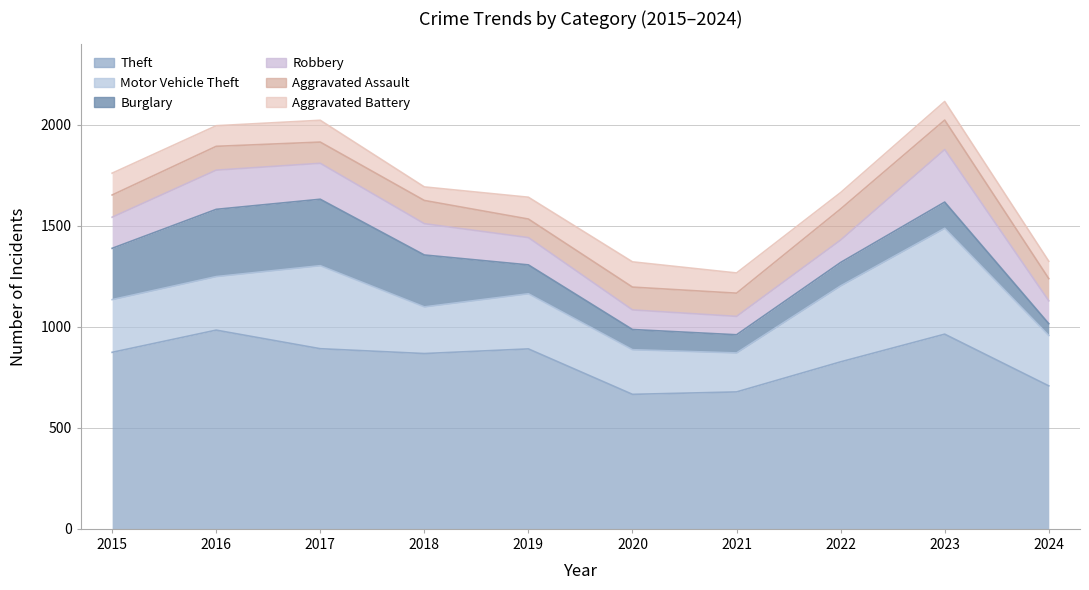

At which category is the sum across all series the highest?

2023